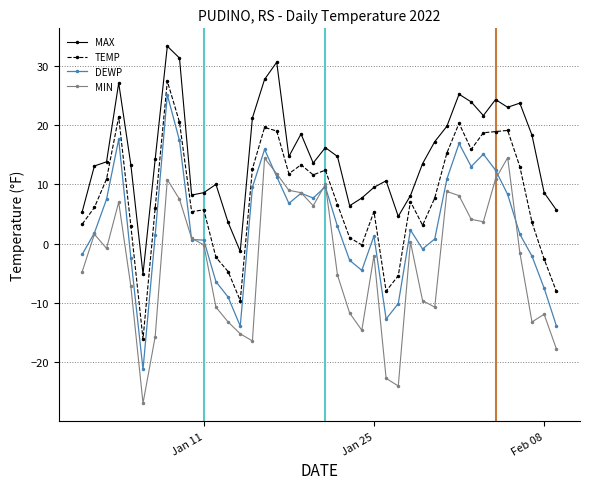

List the series in order of their overall mean, highest first.

MAX, TEMP, DEWP, MIN